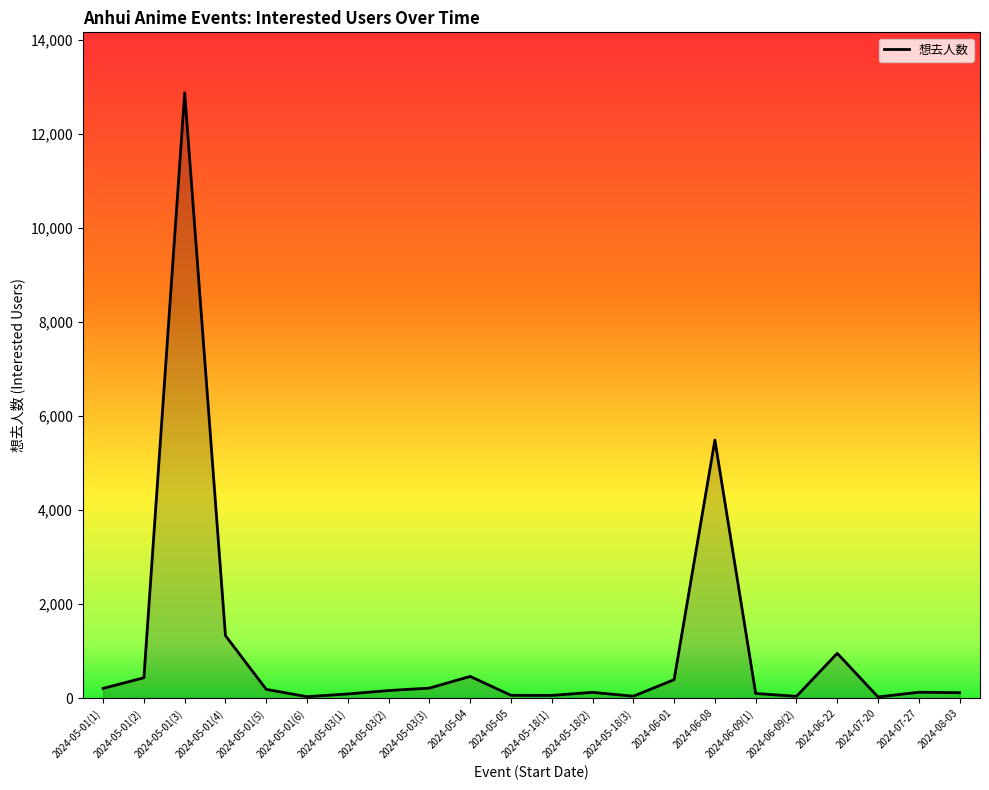

What is the greatest value displayed?

12866